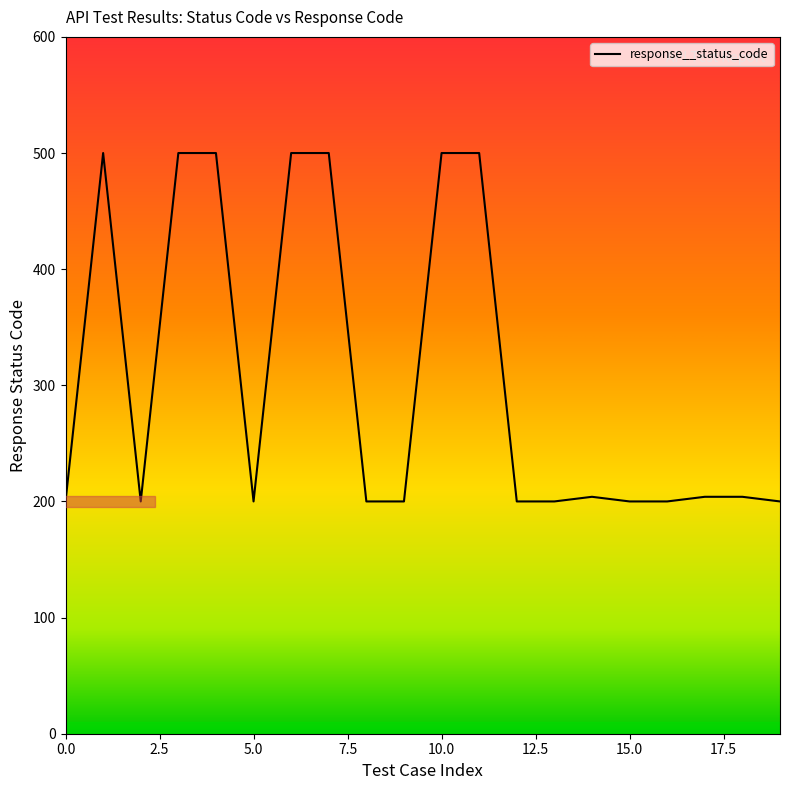

What is the maximum value shown in the chart?

500